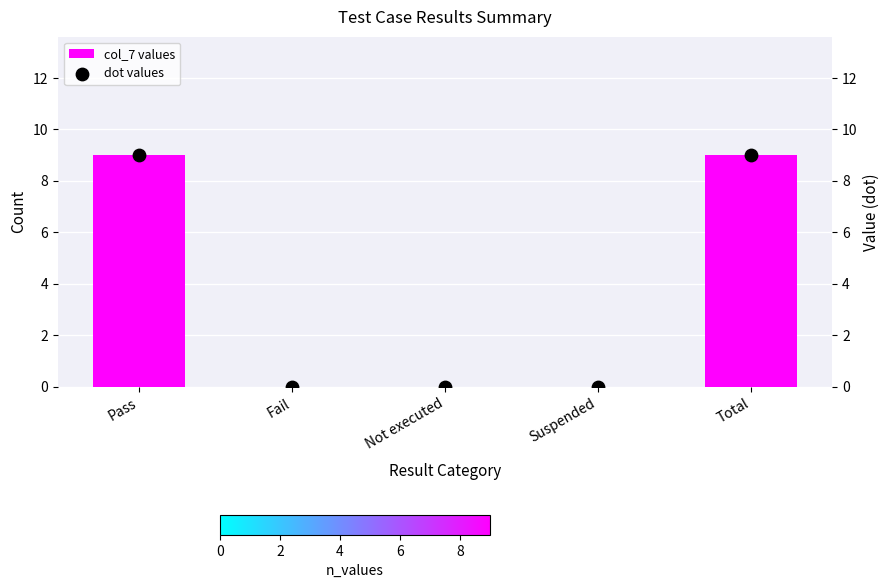

Is the value of col_7 values at Fail greater than the value of dot values at Total?

No